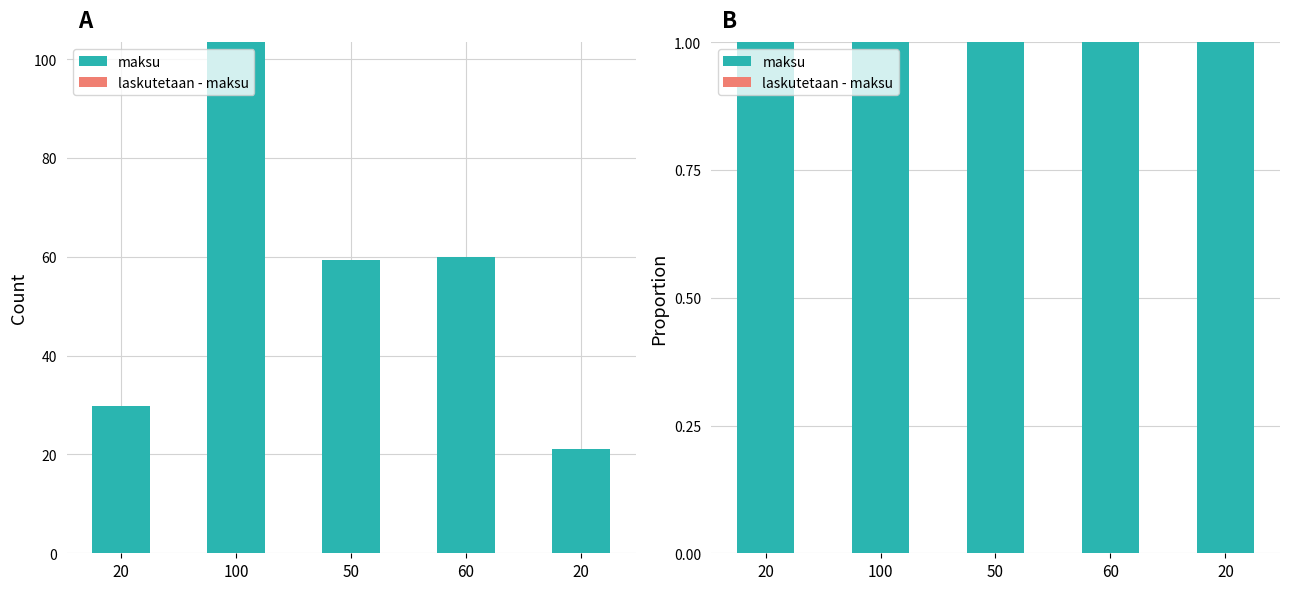

Reading right to left, list all the values displayed in this chart.

maksu: 1	1	1	1	1
laskutetaan - maksu: 0	0	0	0	0